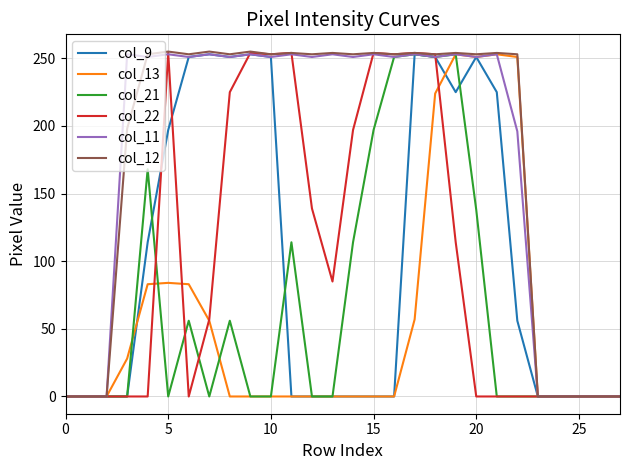

What is the greatest value displayed?

255